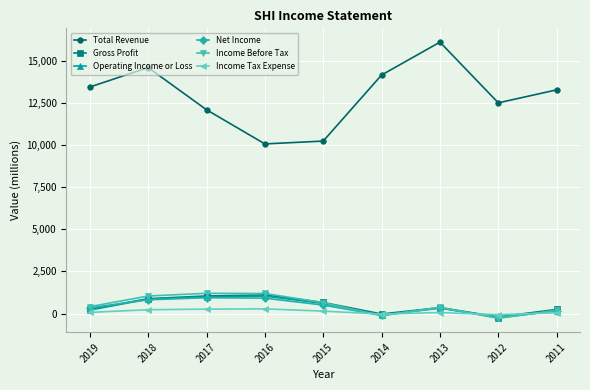

What is the value of the Gross Profit point at the 2nd from the left?

882.2